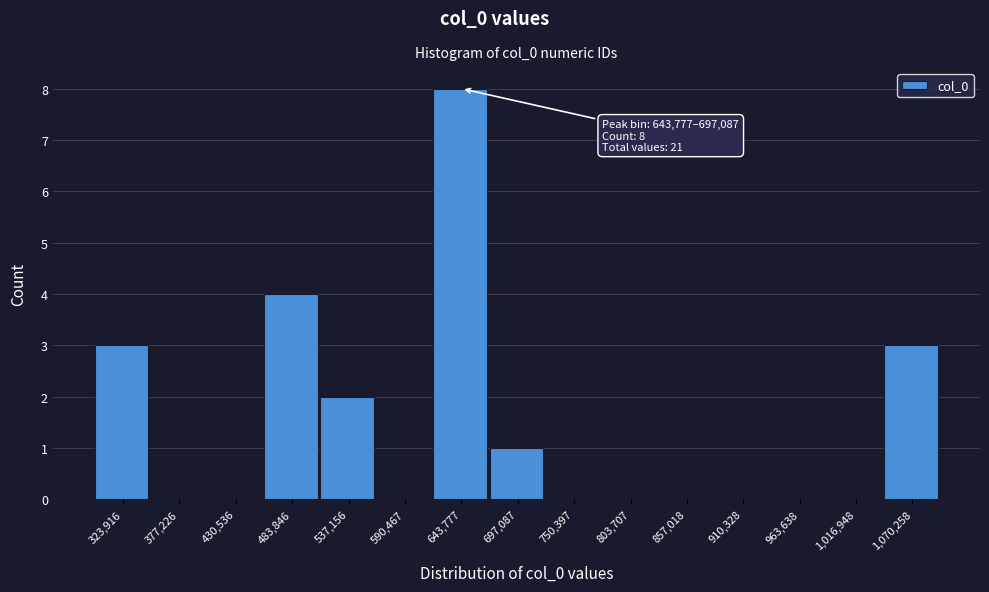

Reading left to right, extract all data points from this chart.

323,916=3	377,226=0	430,536=0	483,846=4	537,156=2	590,467=0	643,777=8	697,087=1	750,397=0	803,707=0	857,018=0	910,328=0	963,638=0	1,016,948=0	1,070,258=3